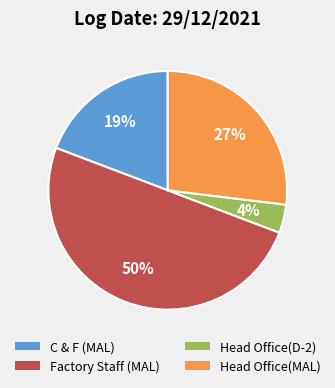

True or false: Factory Staff (MAL) accounts for 50% of the total.

True